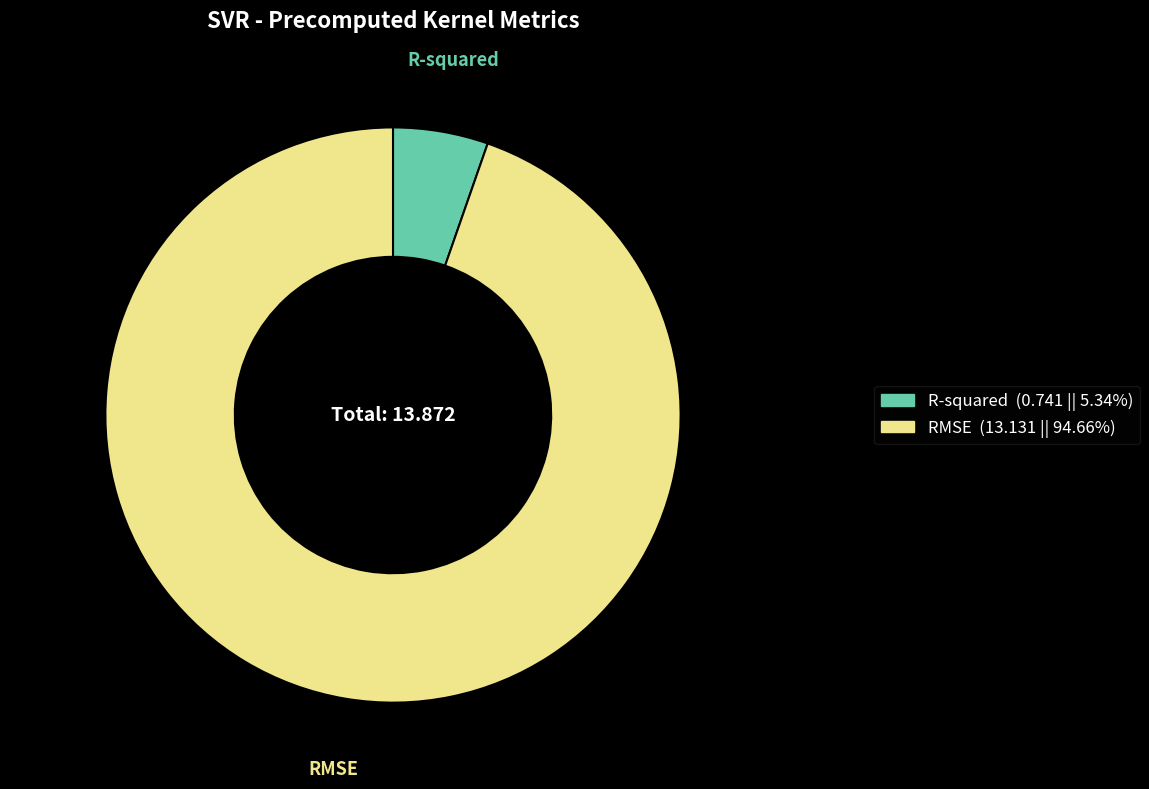

Which slice is the largest?

RMSE